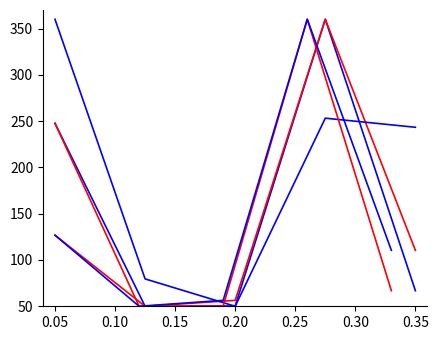

How many lines are shown in the chart?

5